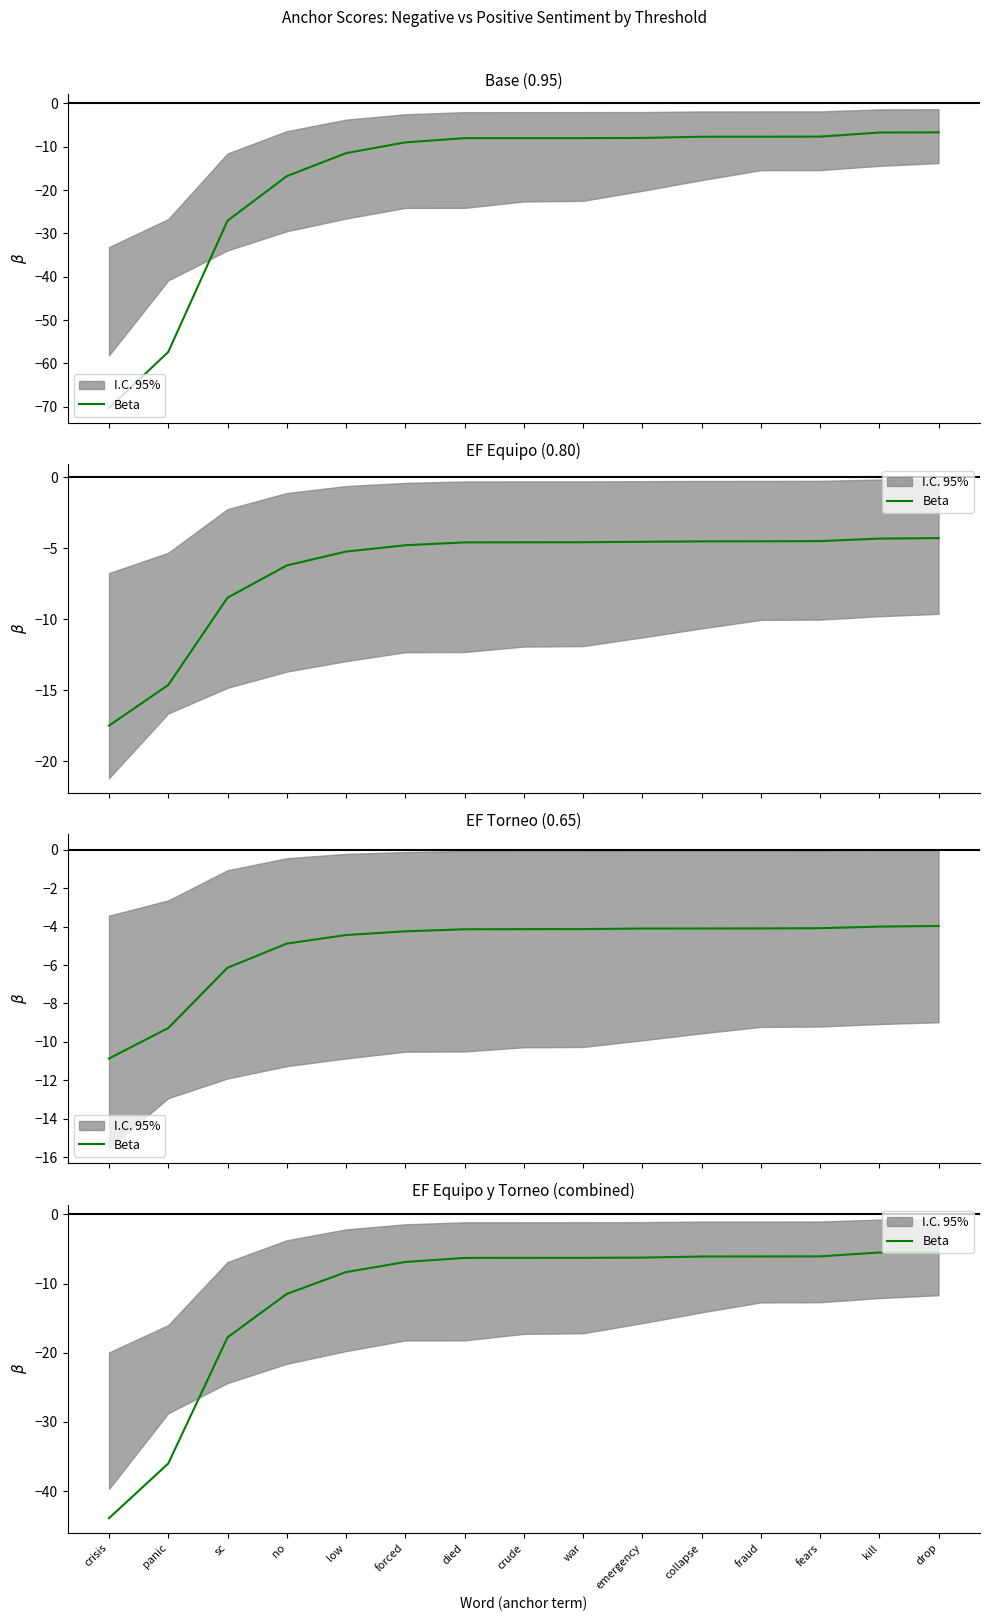

True or false: the data shows -6.3 at war.

True